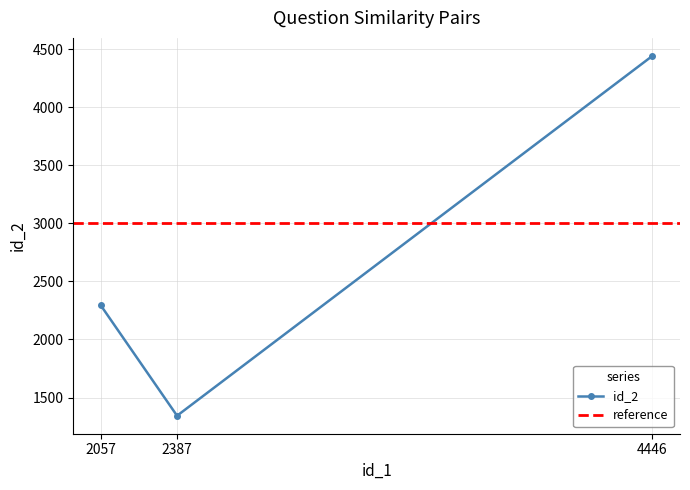

What is the minimum value shown in the chart?

1343